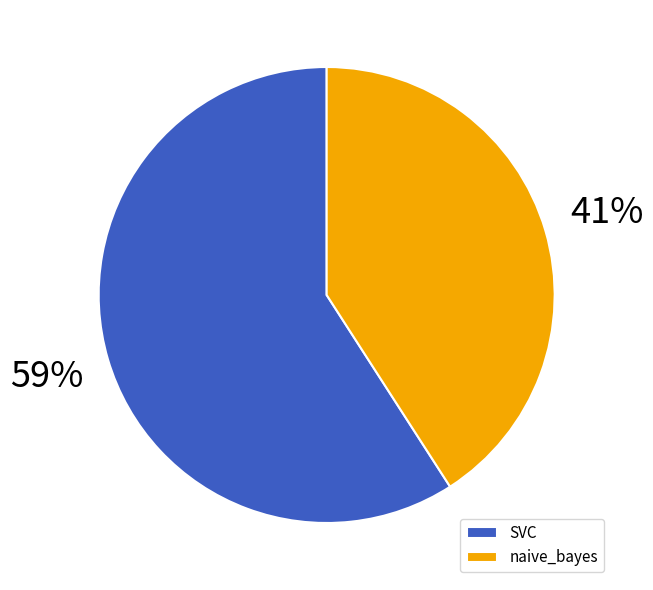

True or false: naive_bayes accounts for 35% of the total.

False